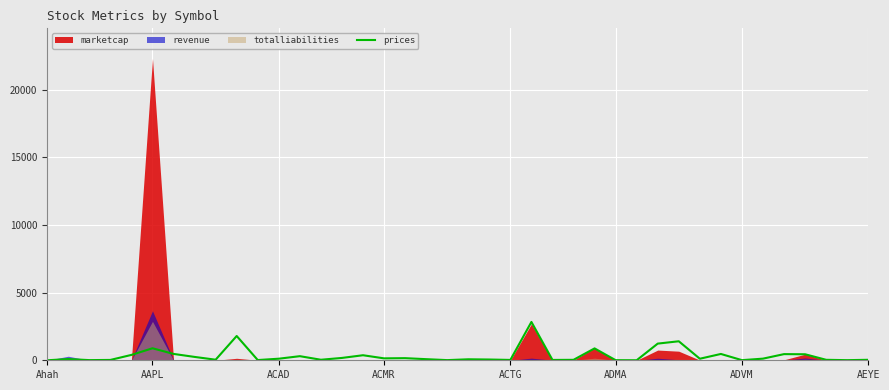

The value of prices at Ahah is 931.9. True or false?

False